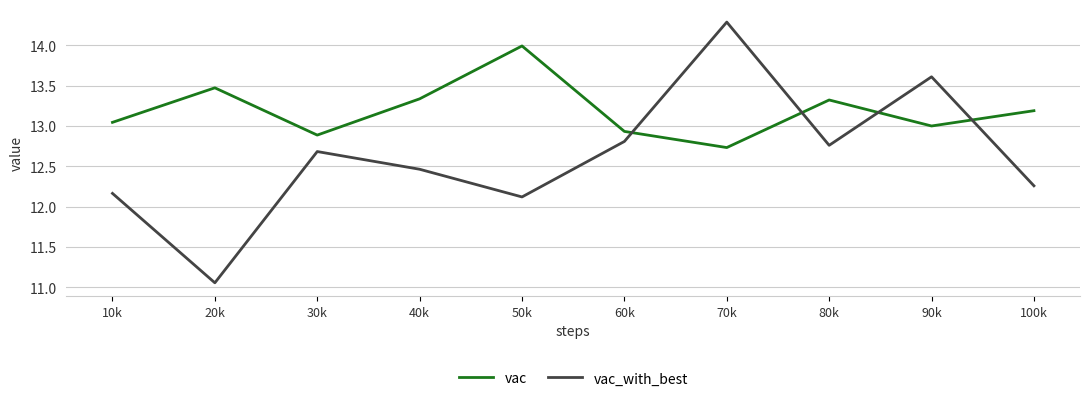

How many times do vac and vac_with_best cross each other?

4